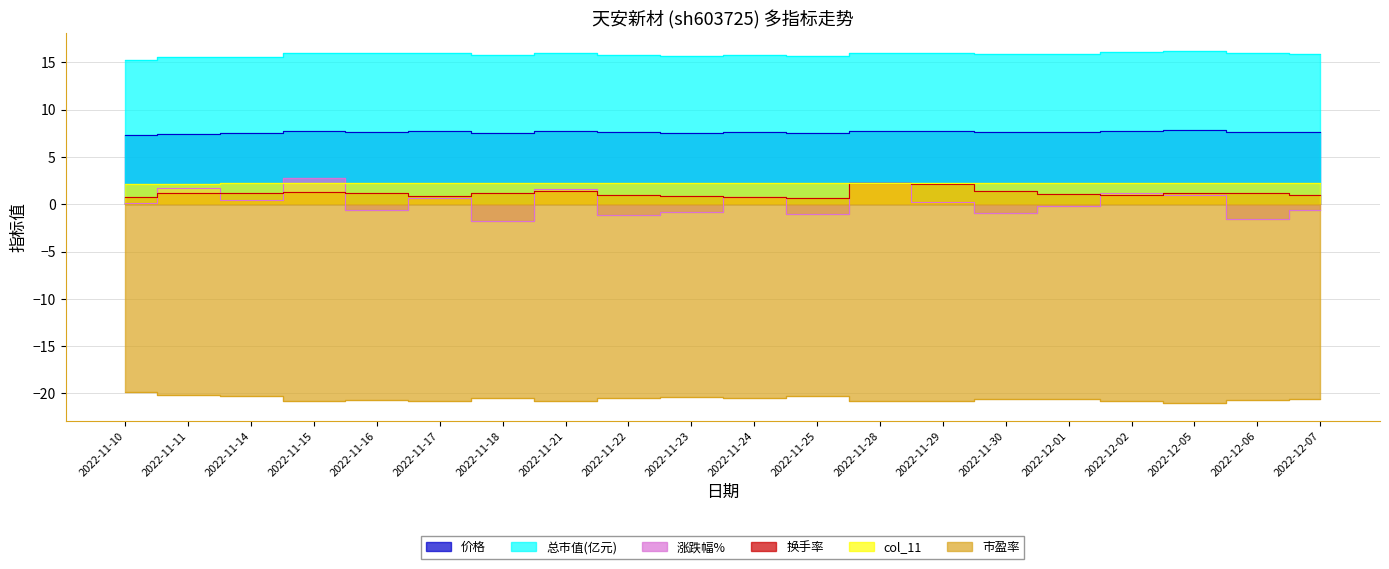

At which label does col_11 reach its minimum?

2022-11-10